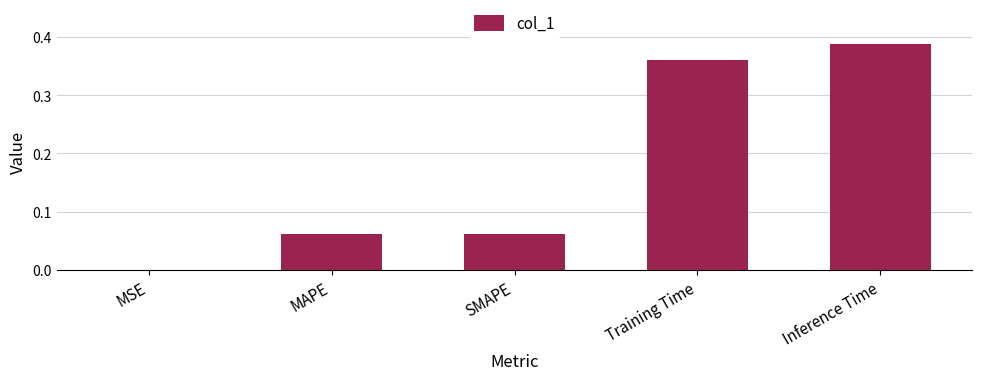

At which label is the value closest to 0?

MSE